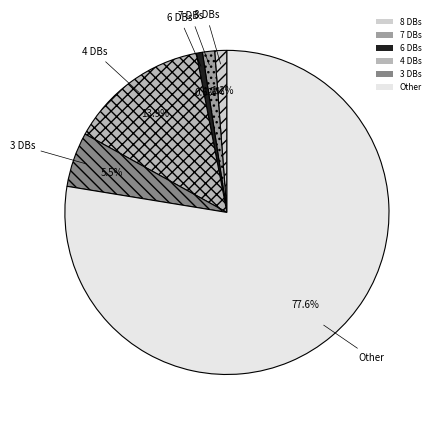

What is the largest slice in the pie chart?

Other